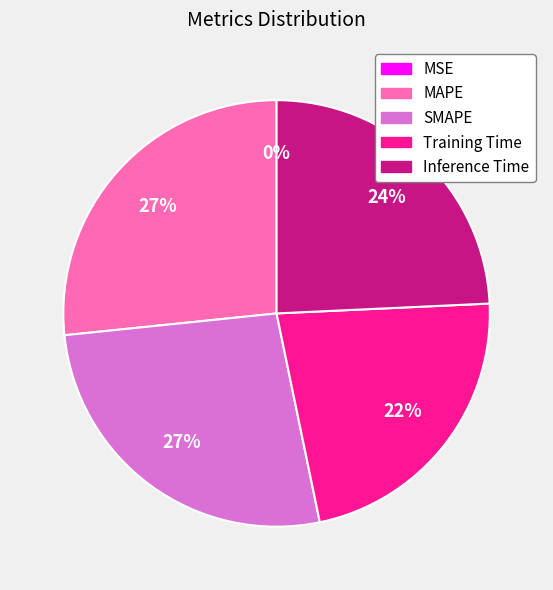

To the nearest percent, what percentage of the pie is Training Time?

22%